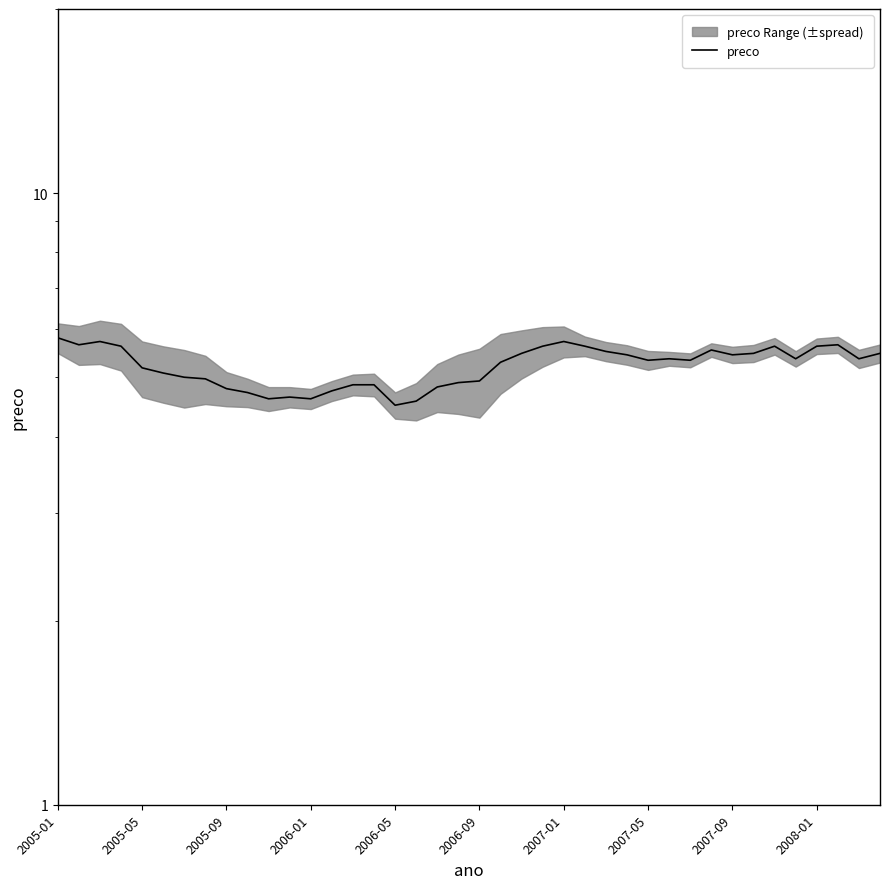

What is the change in value from 2007-05 to 39?

+0.5